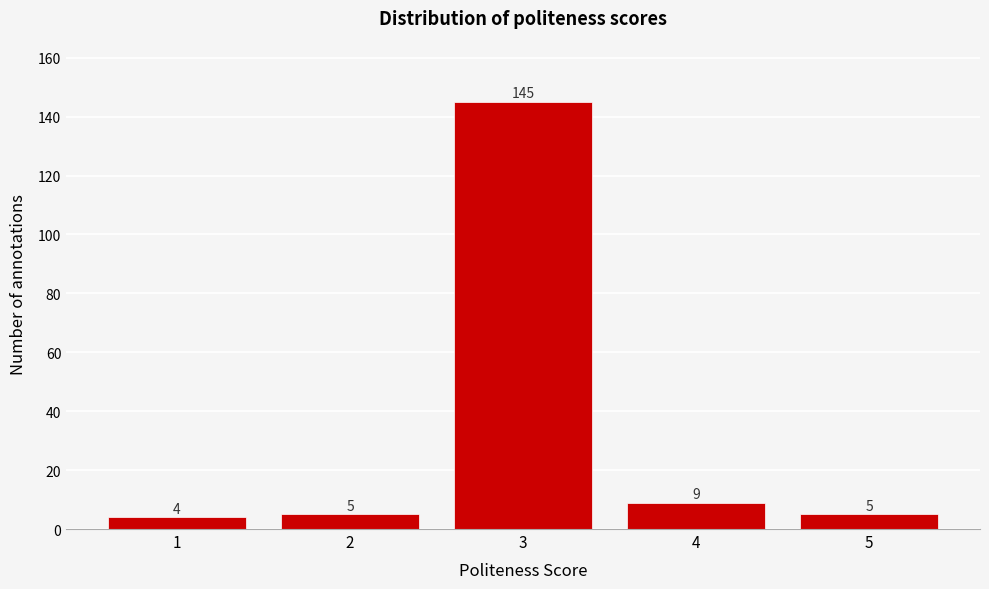

Reading left to right, transcribe all the data shown in this chart.

4	5	145	9	5